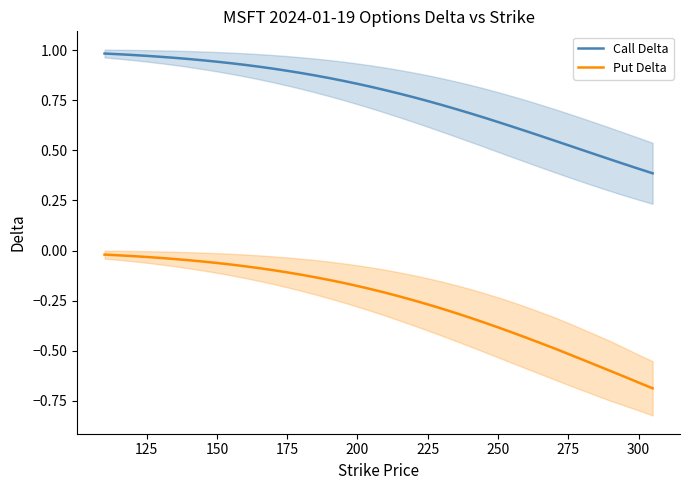

Which series has the largest range (max minus min)?

Put Delta